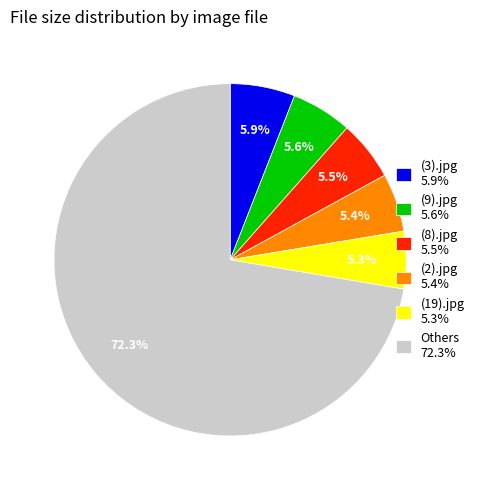

Which slice is the largest?

Others 72.3%